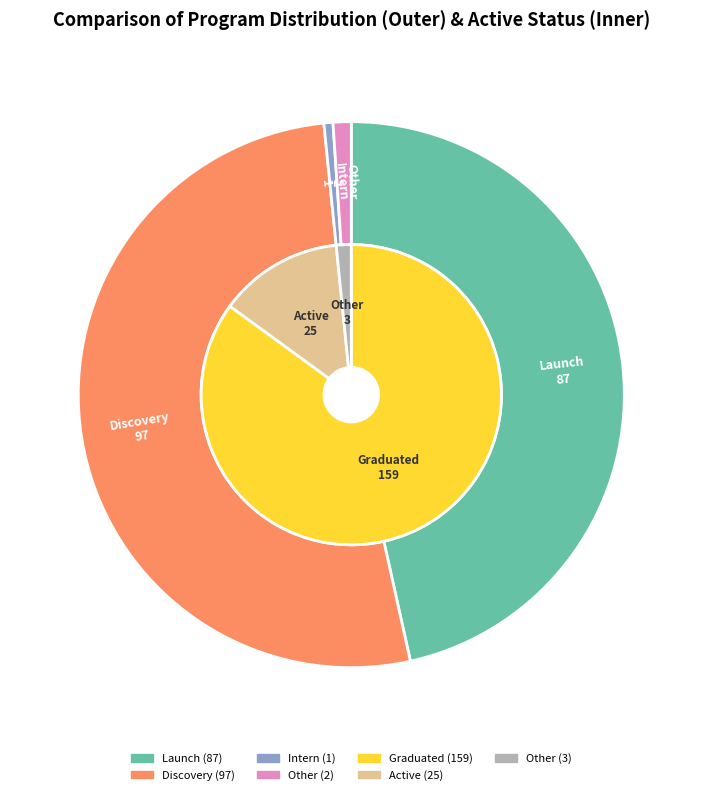

What is the largest slice in the pie chart?

Discovery